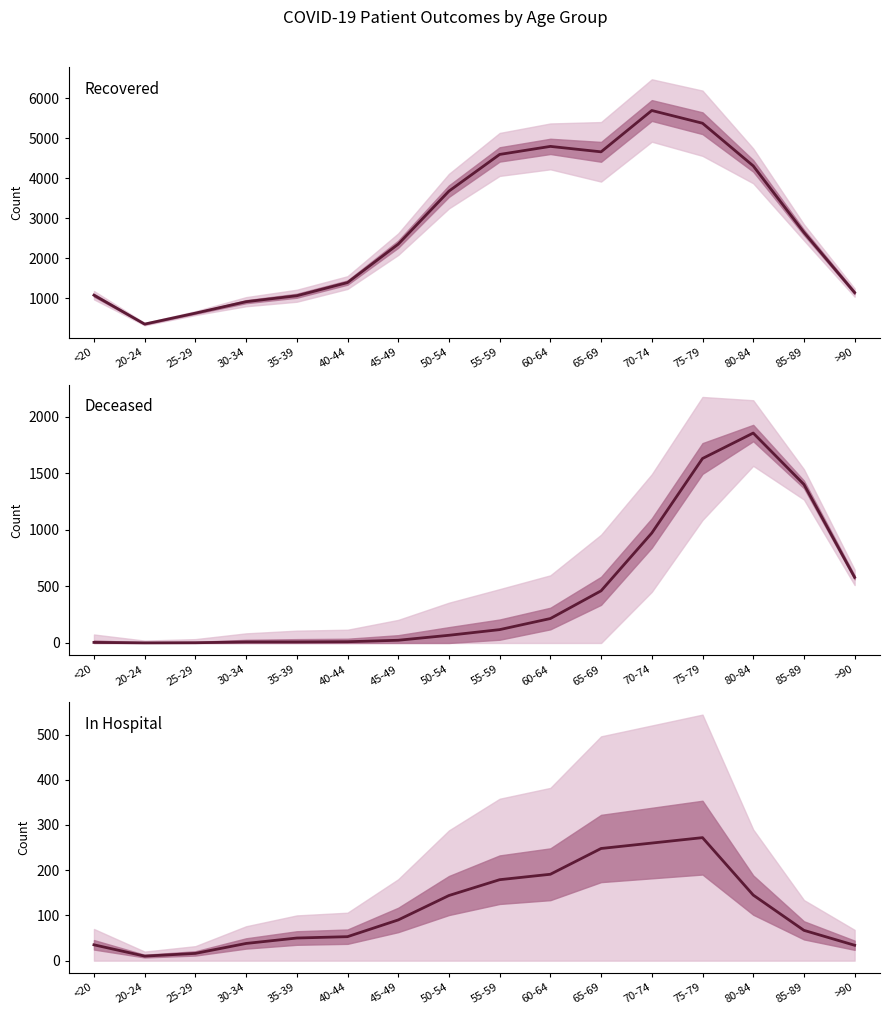

What position from the left is 80-84?

14